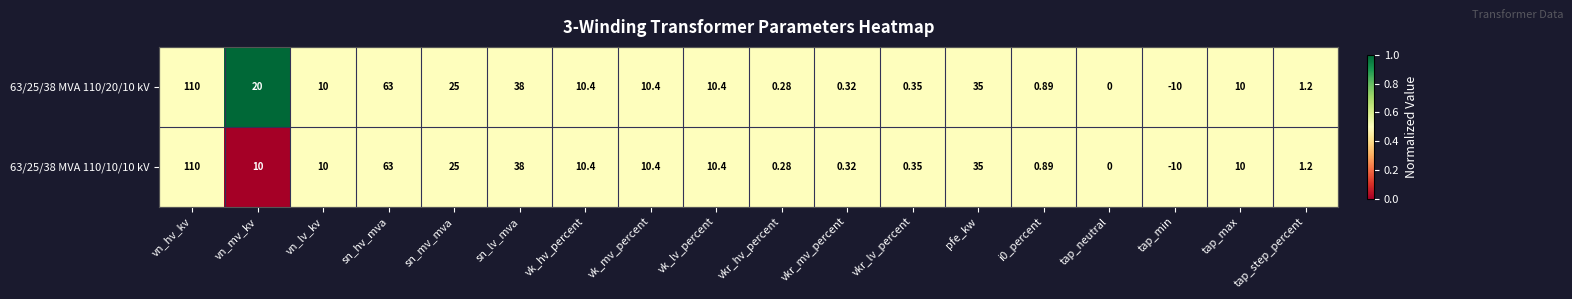

Rank the series by their average value, from highest to lowest.

63/25/38 MVA 110/20/10 kV, 63/25/38 MVA 110/10/10 kV